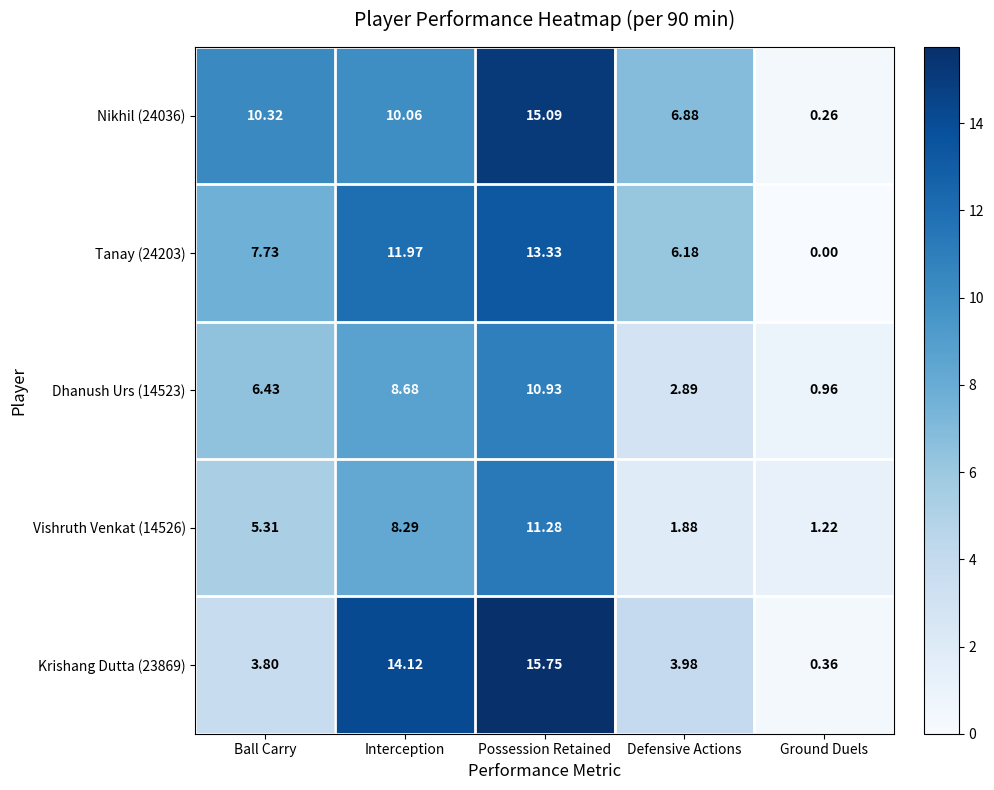

List the labels in order of Krishang Dutta (23869) value, smallest first.

Ground Duels, Ball Carry, Defensive Actions, Interception, Possession Retained